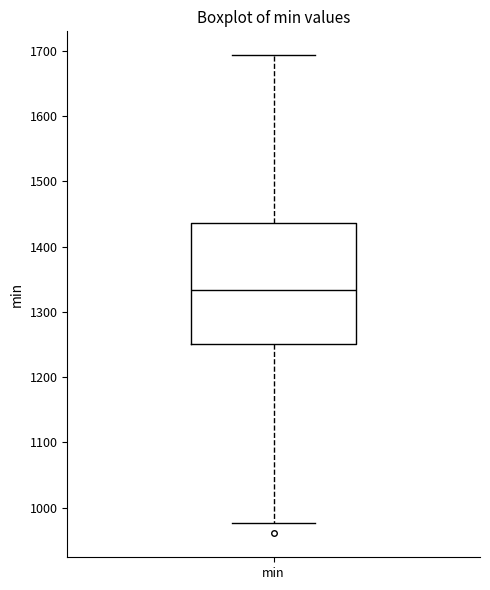

Where does the upper whisker of the box for min end on the y-axis? The values are not printed on the chart, so give them approximately, as read against the axis.

1690